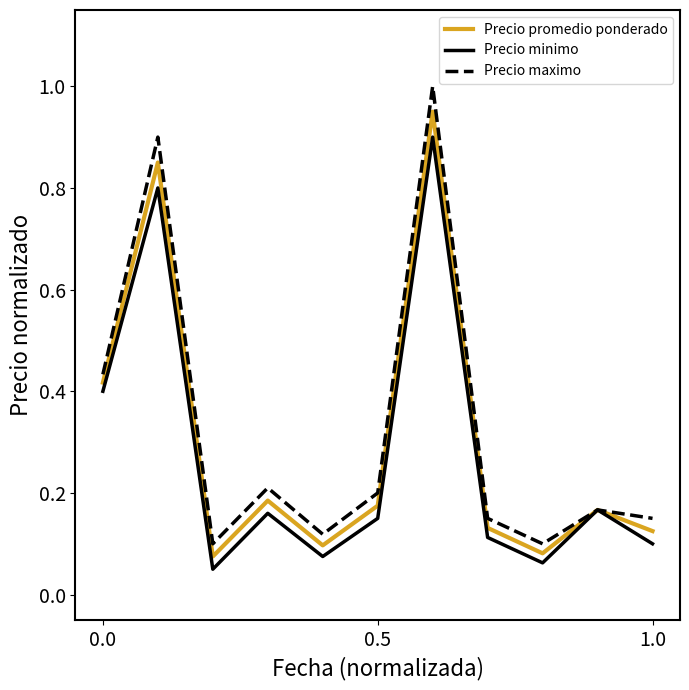

Which series has the largest range (max minus min)?

Precio maximo